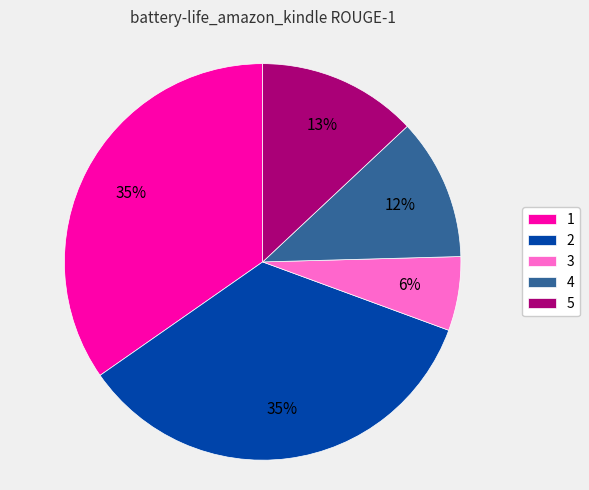

To the nearest percent, what is the difference between the largest and smallest slice percentages?

29%